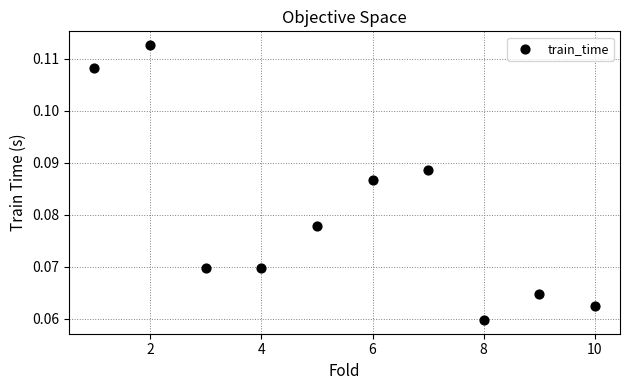

What is the range of X values (max minus min)?

9.0